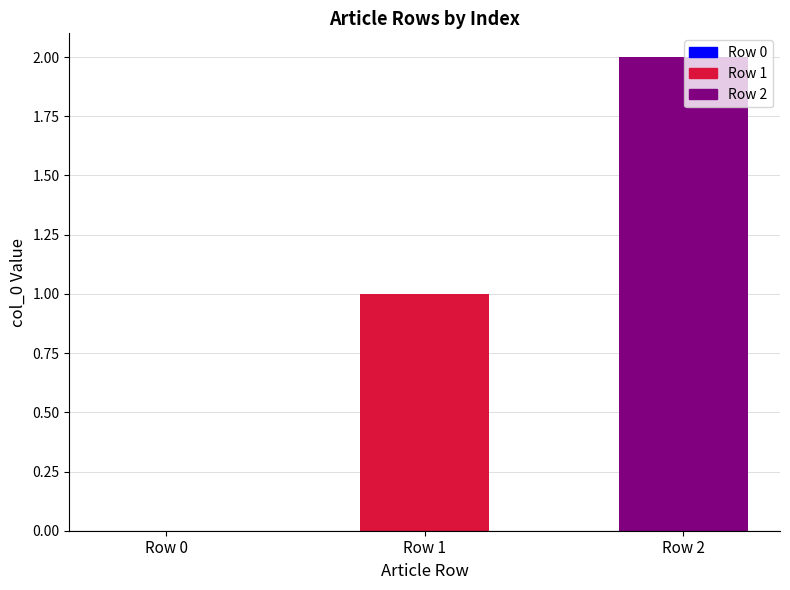

What is the sum of all values?

3